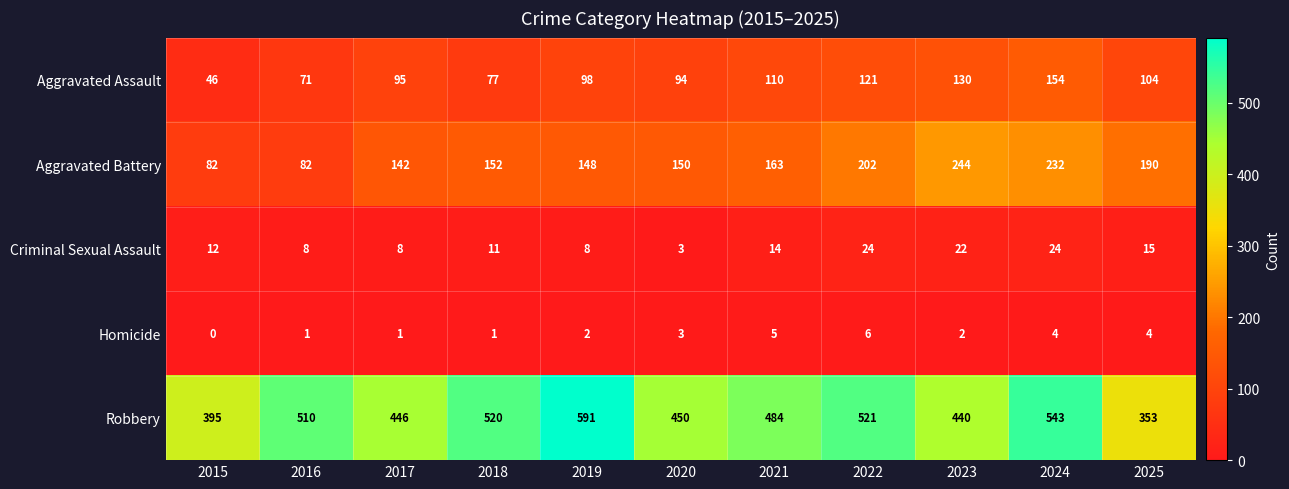

What is the sum of the Robbery values at 2017 and 2025?

799